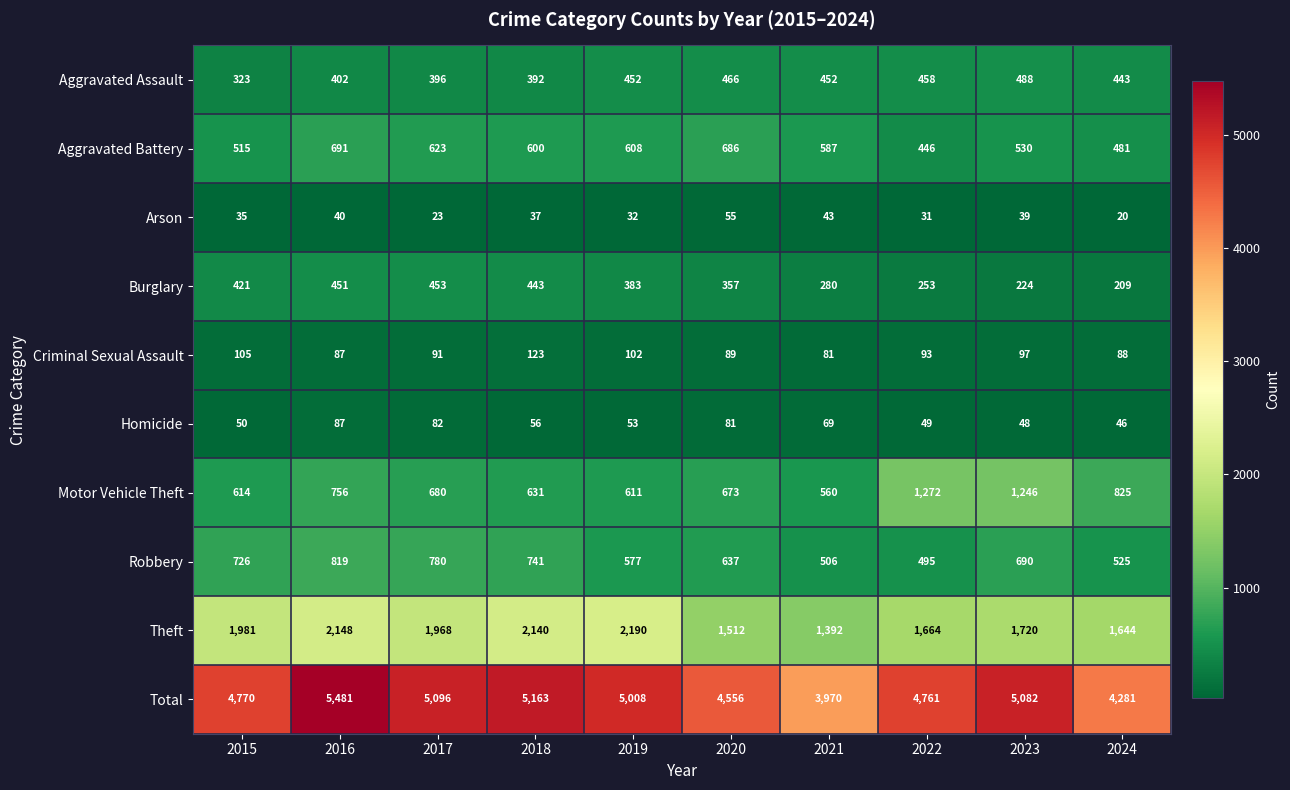

What is the sum of the Homicide values at 2023 and 2021?

117